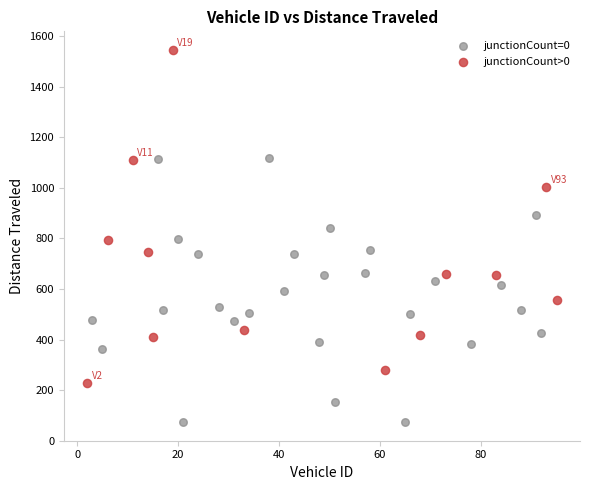

What are all the series names shown in the legend?

junctionCount=0, junctionCount>0